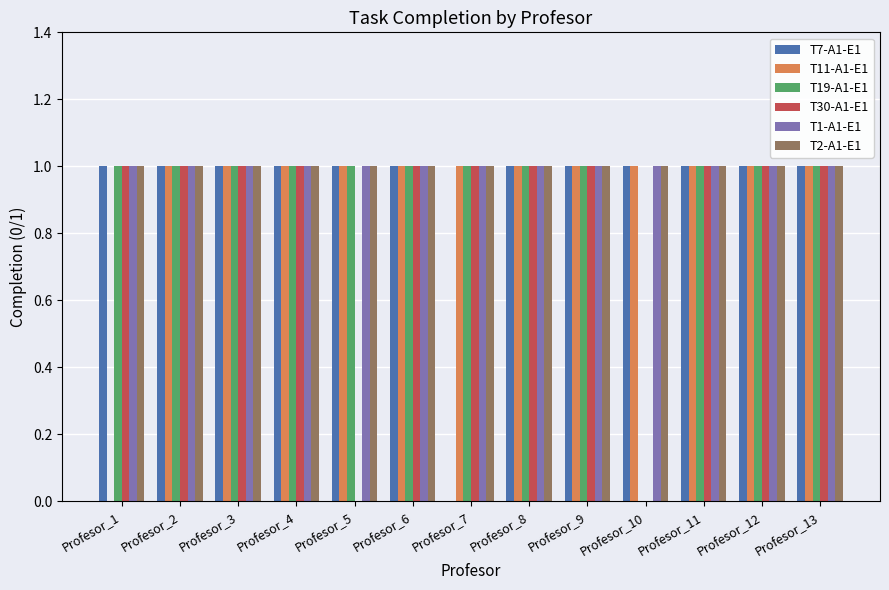

What is the total value across all series at Profesor_5?

5